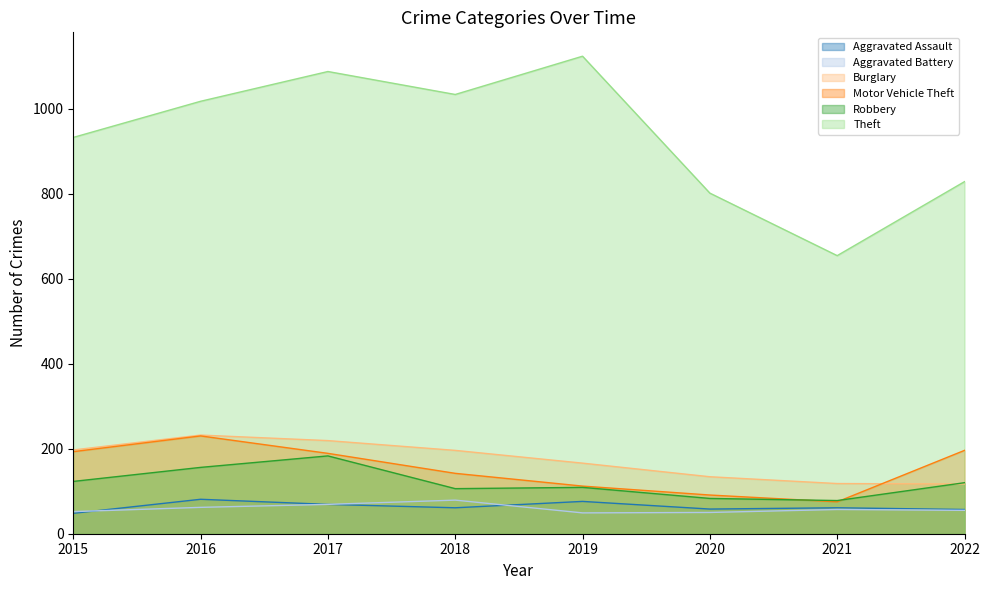

Reading right to left, list all the values displayed in this chart.

Aggravated Assault: 2022=57	2021=61	2020=58	2019=76	2018=61	2017=69	2016=81	2015=48
Aggravated Battery: 2022=55	2021=57	2020=50	2019=49	2018=79	2017=69	2016=62	2015=52
Burglary: 2022=117	2021=118	2020=134	2019=166	2018=196	2017=219	2016=232	2015=197
Motor Vehicle Theft: 2022=196	2021=75	2020=91	2019=112	2018=142	2017=189	2016=230	2015=193
Robbery: 2022=120	2021=78	2020=83	2019=109	2018=106	2017=183	2016=156	2015=123
Theft: 2022=828	2021=654	2020=801	2019=1123	2018=1033	2017=1087	2016=1017	2015=932